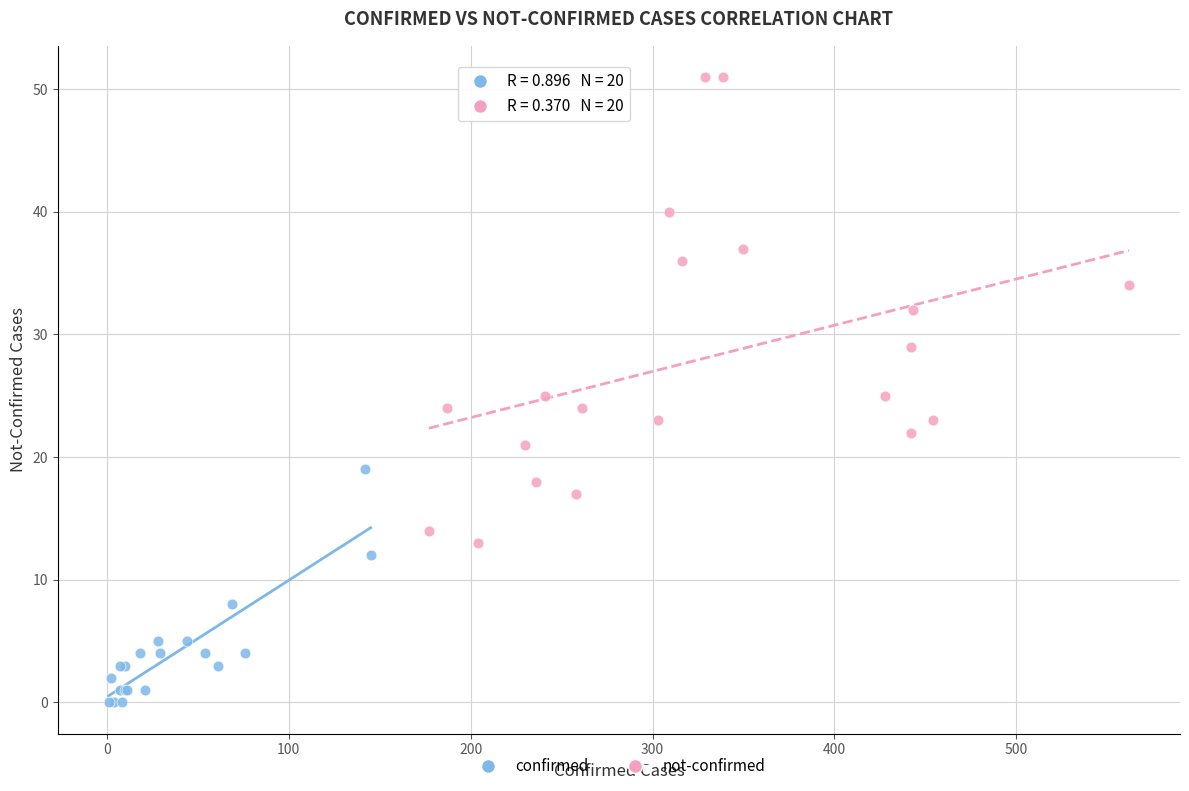

What are all the series names shown in the legend?

confirmed, not-confirmed